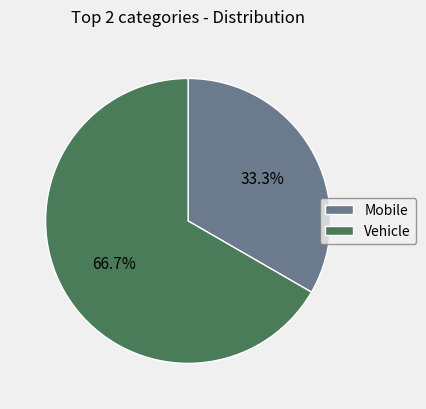

Is Vehicle the majority of the pie?

Yes